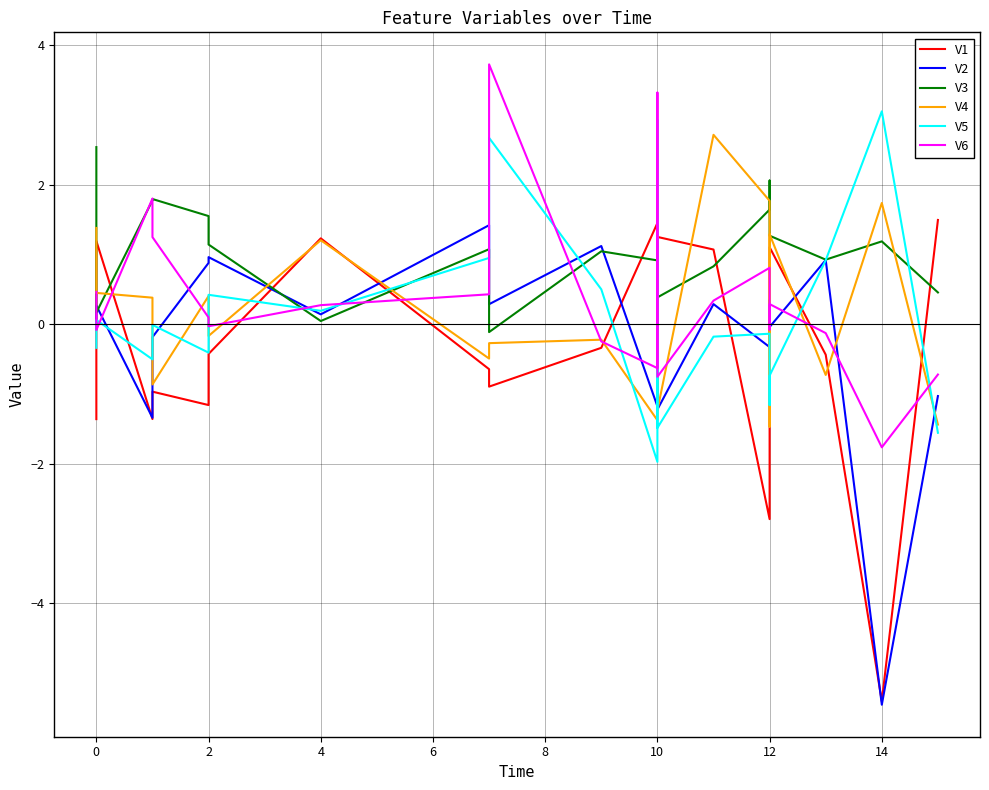

How many lines are shown in the chart?

6